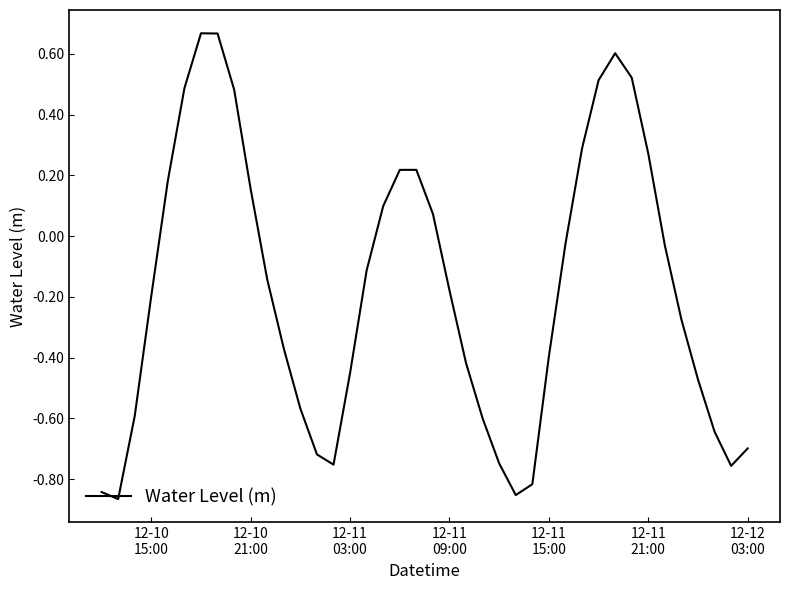

What is the difference between the maximum and minimum values?

1.5